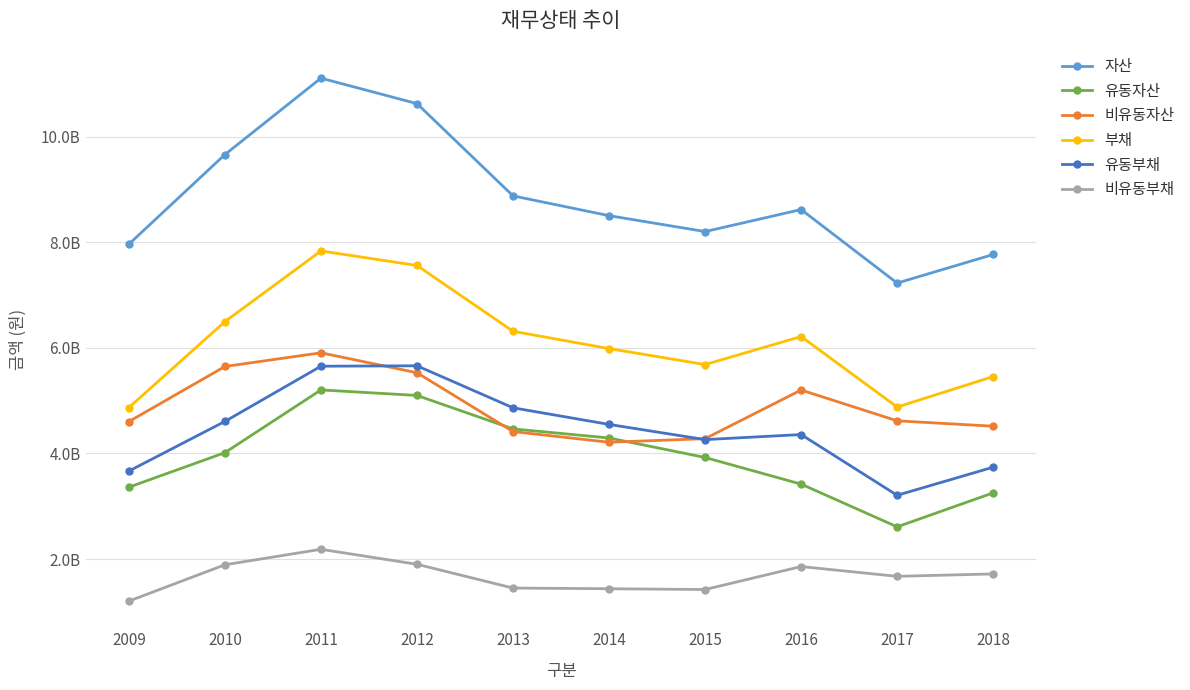

At which category does the chart reach its peak across all series?

2011